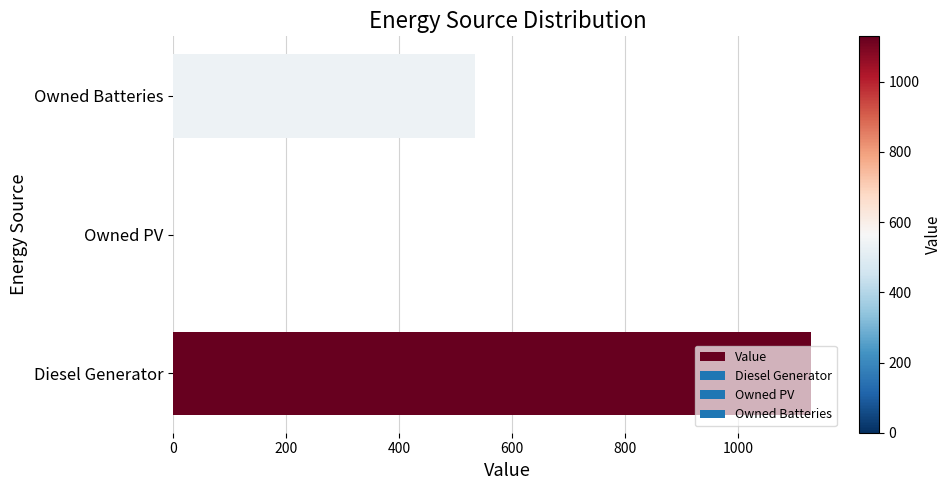

Count the number of categories in the chart.

3